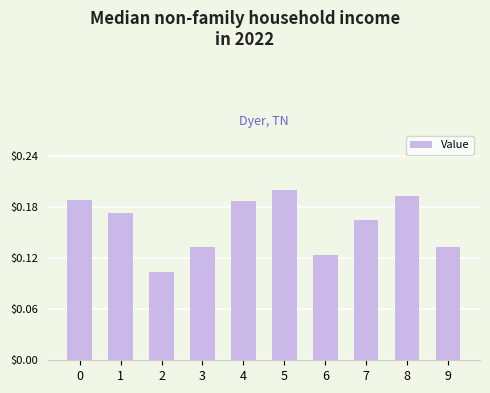

Between 1 and 4, which is larger?

4